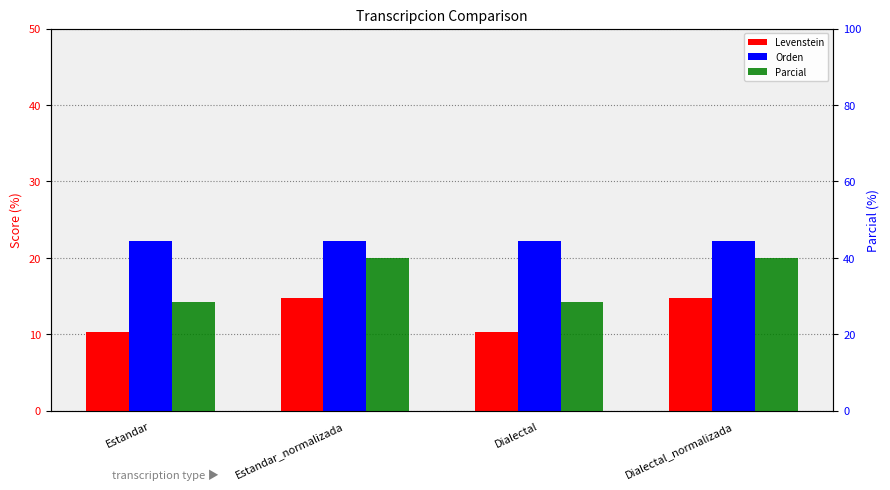

What position from the right is Estandar_normalizada?

3